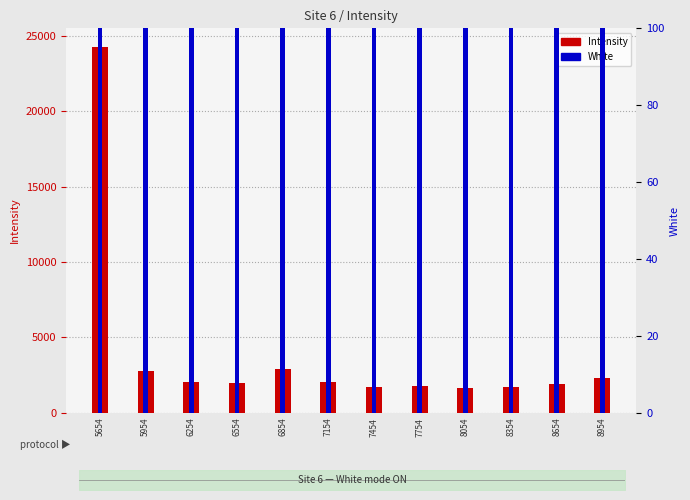

Reading left to right, transcribe all the data shown in this chart.

Intensity: 5654=24301.7	5954=2756.5	6254=2027.0	6554=1993.8	6854=2893.5	7154=2043.4	7454=1697.6	7754=1790.4	8054=1664.9	8354=1698.9	8654=1936.9	8954=2339.4
White: 5654=100.0	5954=100.0	6254=100.0	6554=100.0	6854=100.0	7154=100.0	7454=100.0	7754=100.0	8054=100.0	8354=100.0	8654=100.0	8954=100.0